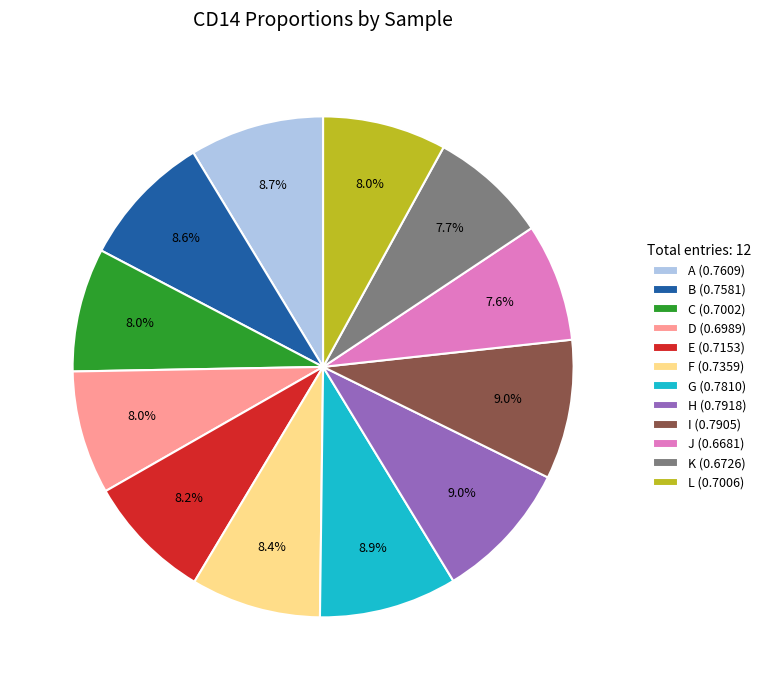

To the nearest percent, what is the difference between the largest and smallest slice percentages?

1%